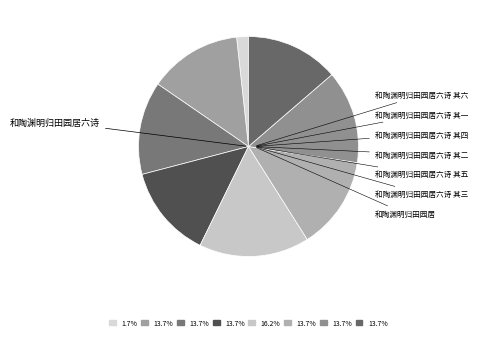

Between 和陶渊明归田园居六诗 其四 and 和陶渊明归田园居六诗 其六, which is larger?

和陶渊明归田园居六诗 其六